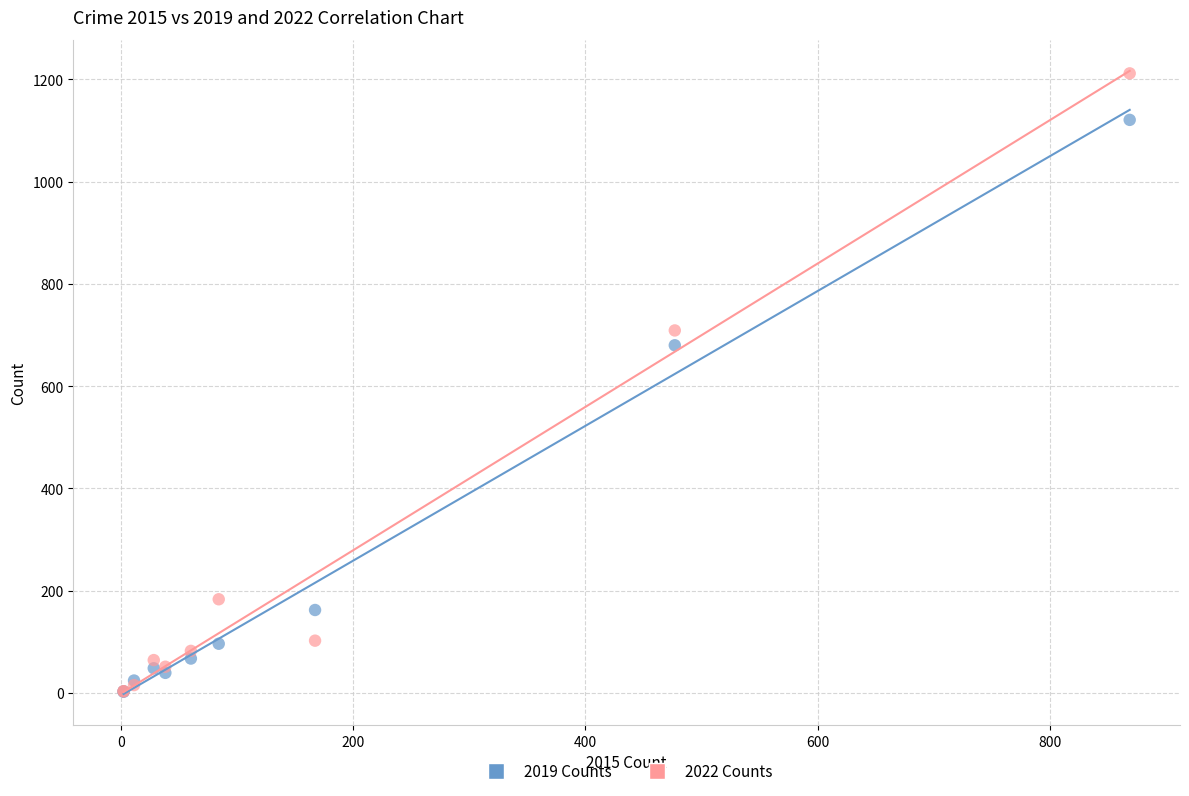

In the 2019 Counts series, what Y value is closest to 561?

680